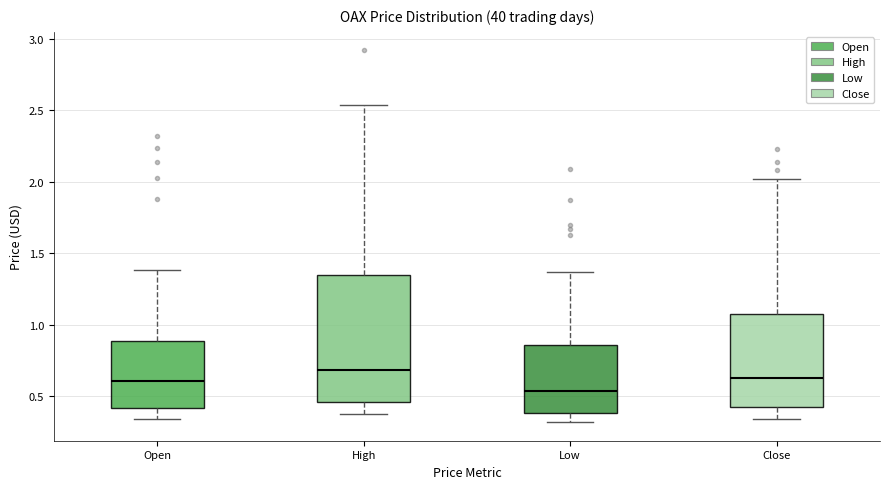

Which box's median line is the highest?

High